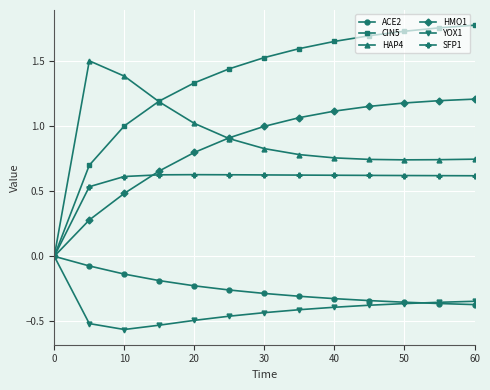

Which series has the widest spread of values?

CIN5